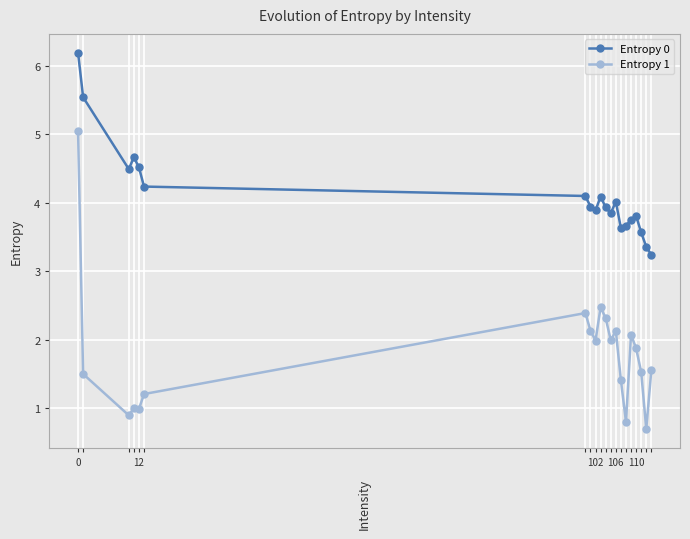

Reading right to left, transcribe all the data shown in this chart.

Entropy 0: 3.2	3.4	3.6	3.8	3.8	3.7	3.6	4.0	3.8	3.9	4.1	3.9	3.9	4.1	4.2	4.5	4.7	4.5	5.5	6.2
Entropy 1: 1.6	0.7	1.5	1.9	2.1	0.8	1.4	2.1	2.0	2.3	2.5	2.0	2.1	2.4	1.2	1.0	1.0	0.9	1.5	5.0